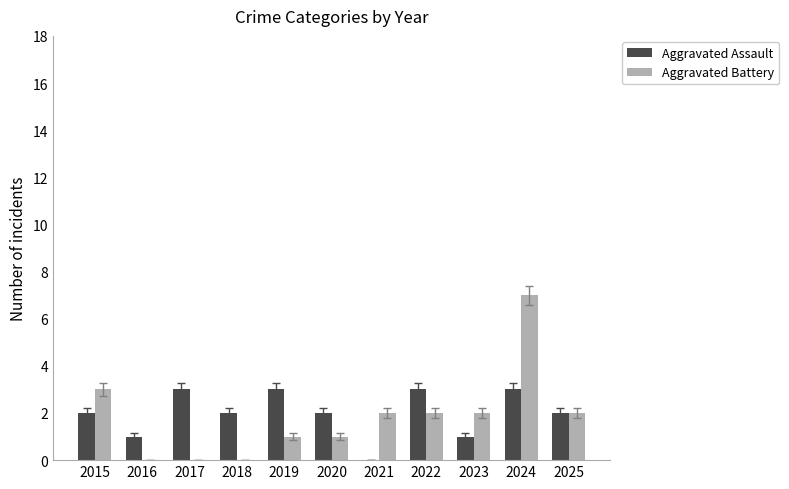

Is the value of Aggravated Battery at 2022 greater than the value of Aggravated Assault at 2024?

No